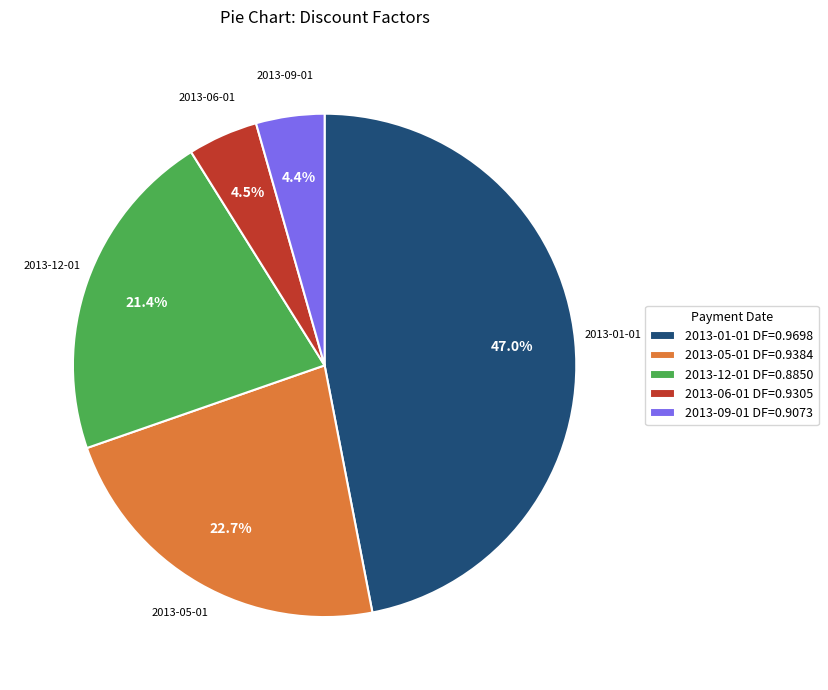

Does any single category account for the majority?

No